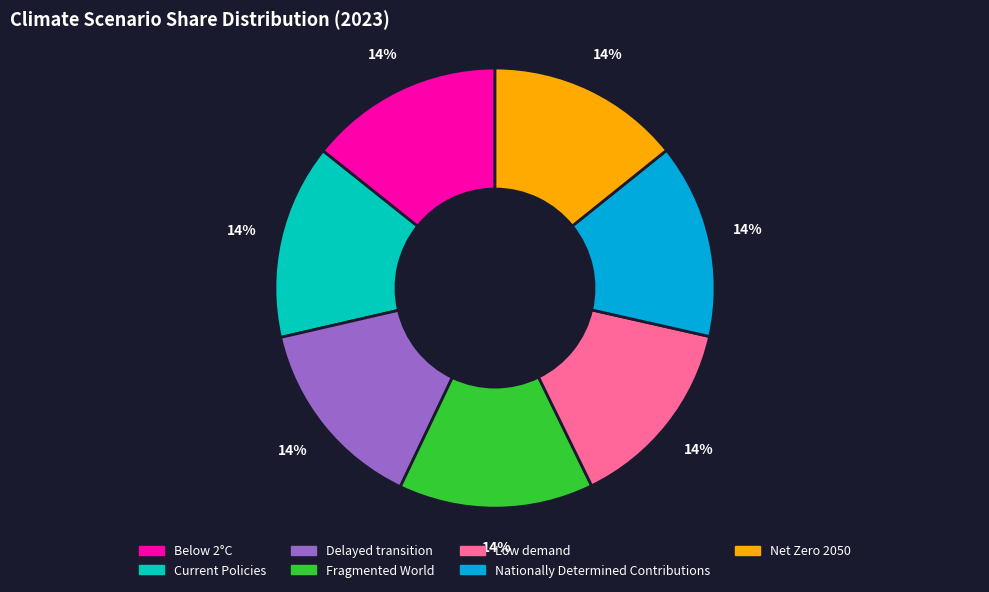

To the nearest percent, what percentage of the pie is Fragmented World?

14%